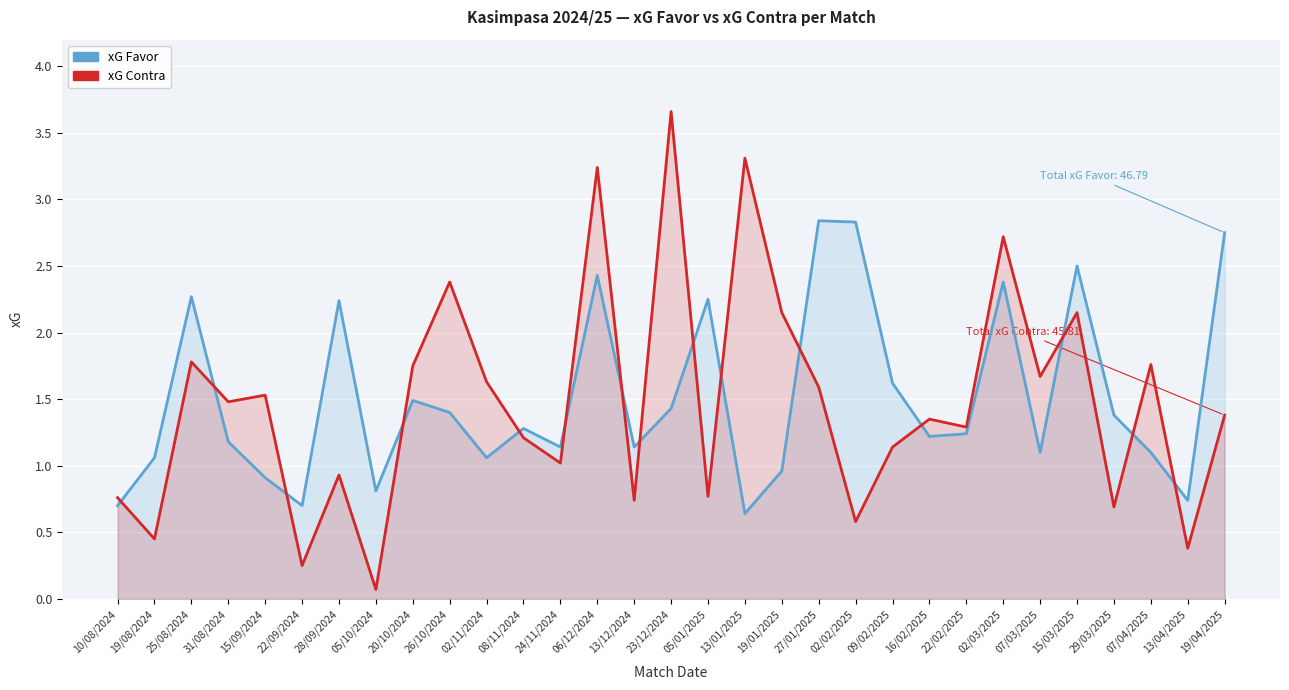

How many interior local valleys does the xG Favor series have?

9